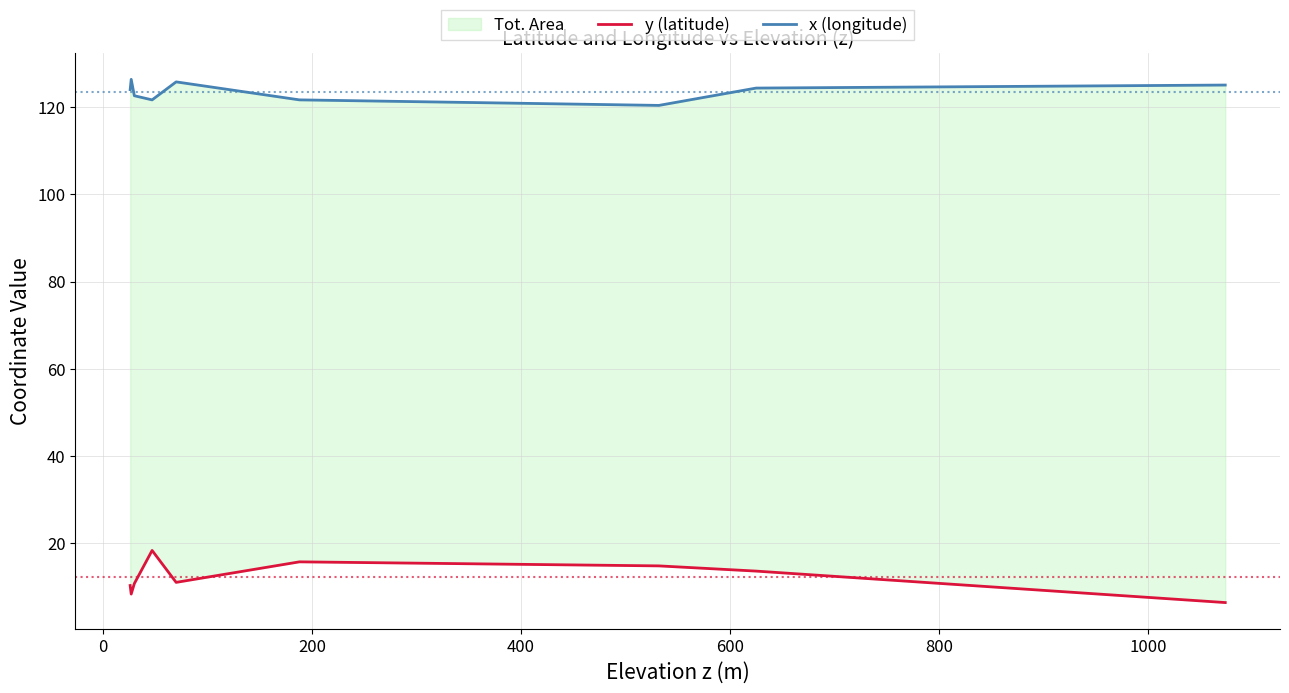

True or false: y (latitude) has more than 0 points higher than both neighbors.

True